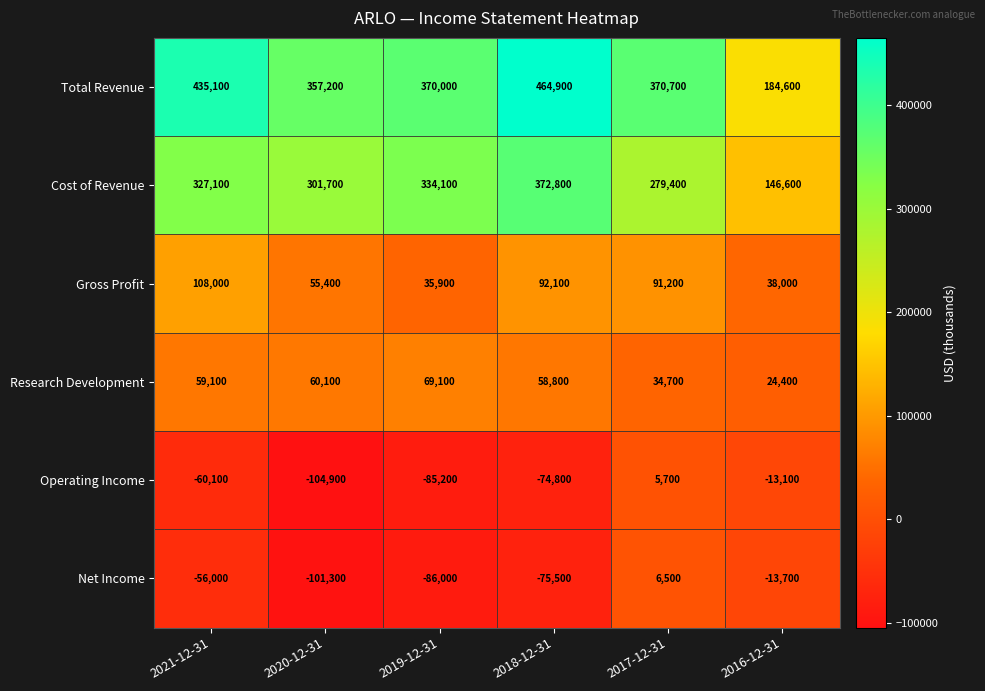

What is the spread (max minus min) of values at 2017-12-31?

365000